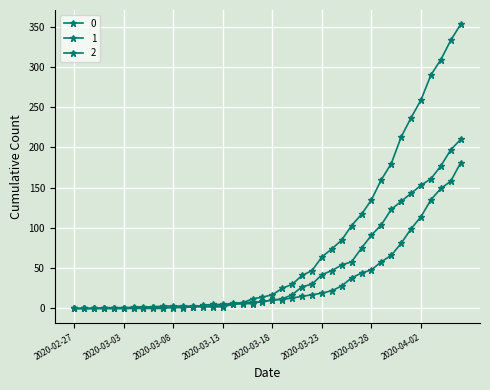

What is the average value of the 2 series?

48